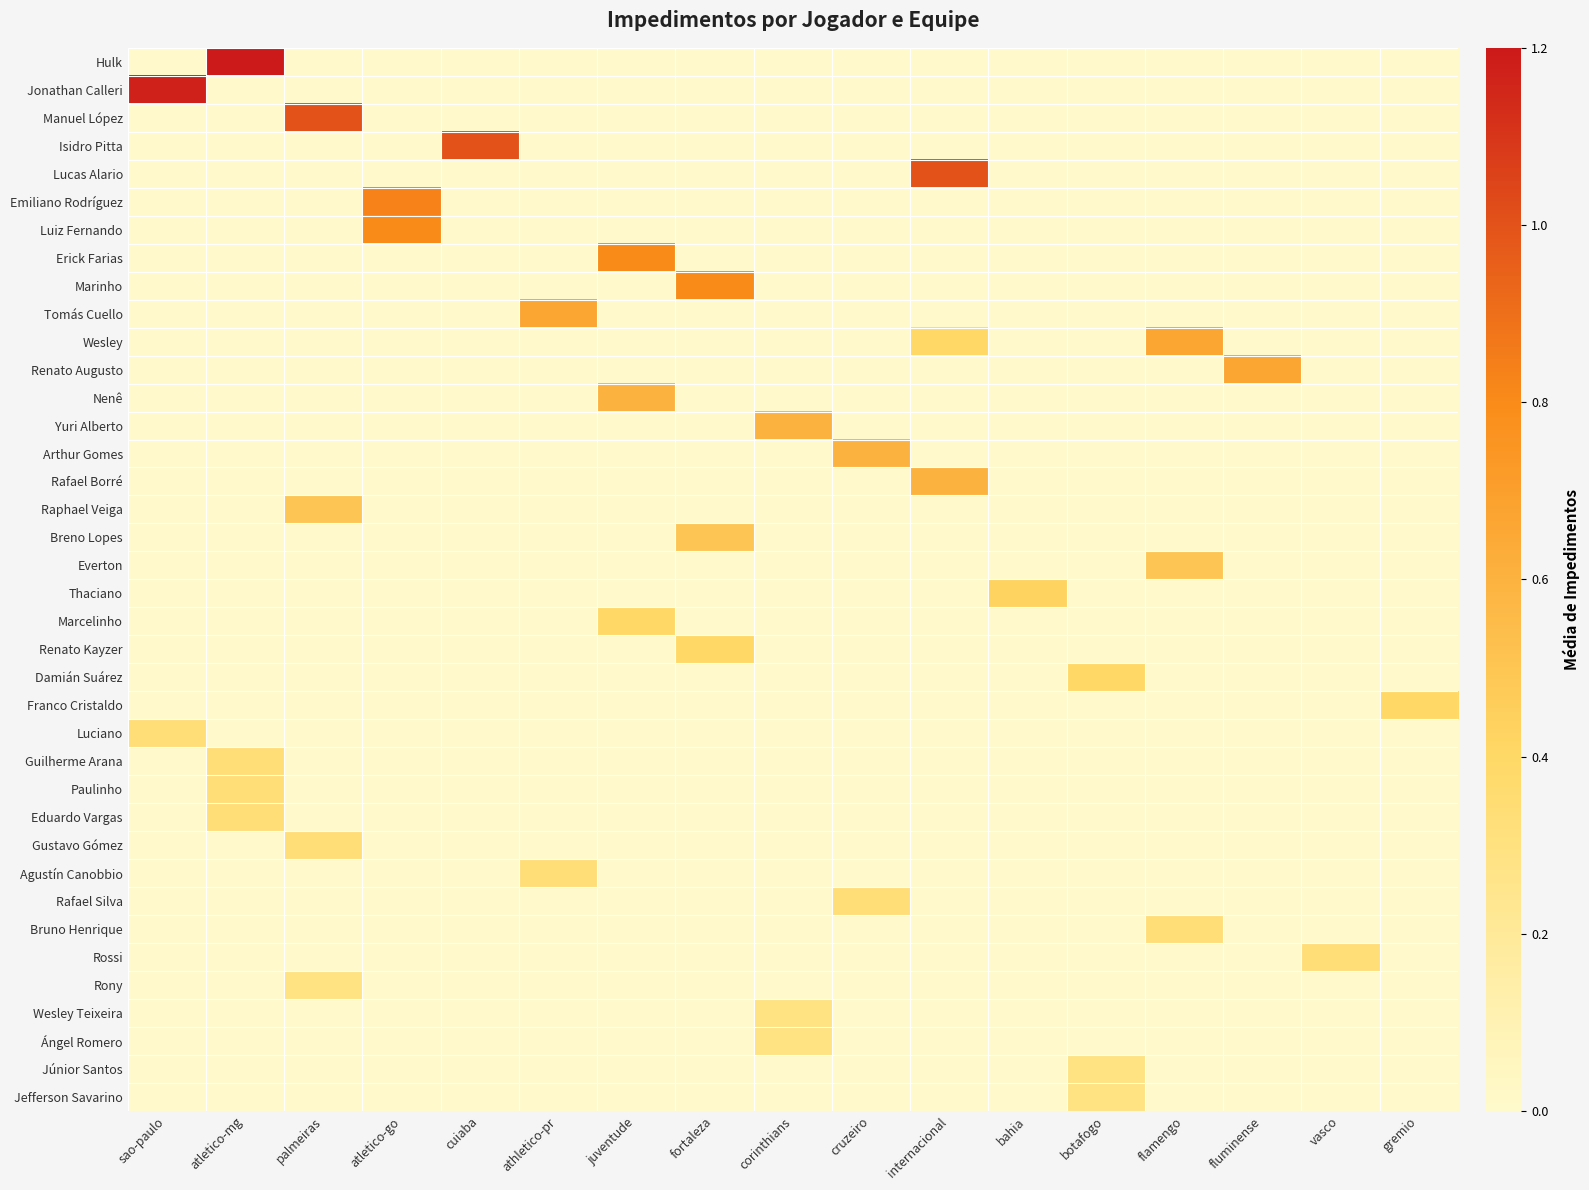

What is the total value across all series at juventude?

1.8